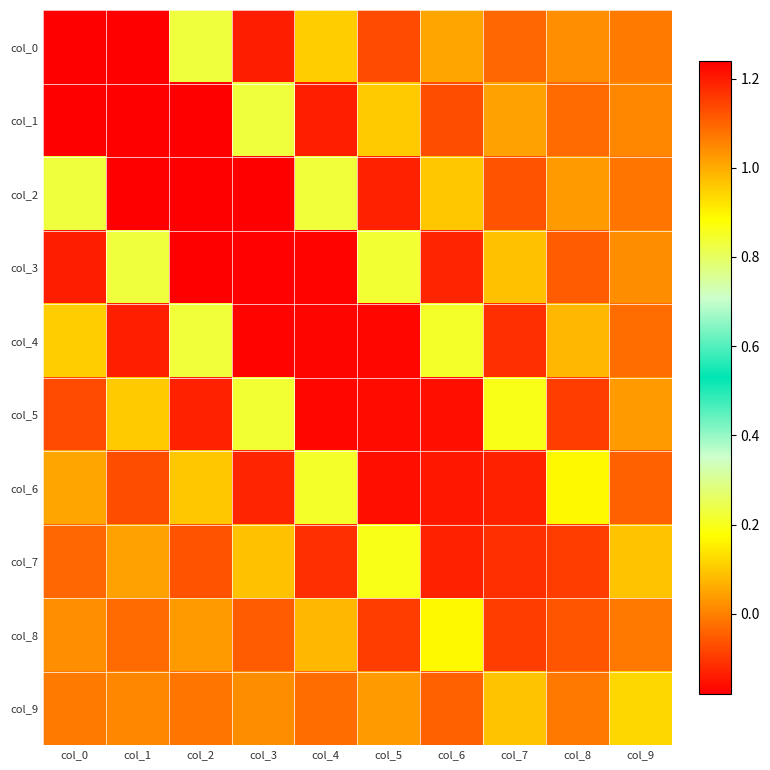

What is the total value across all series at col_0?

1.2